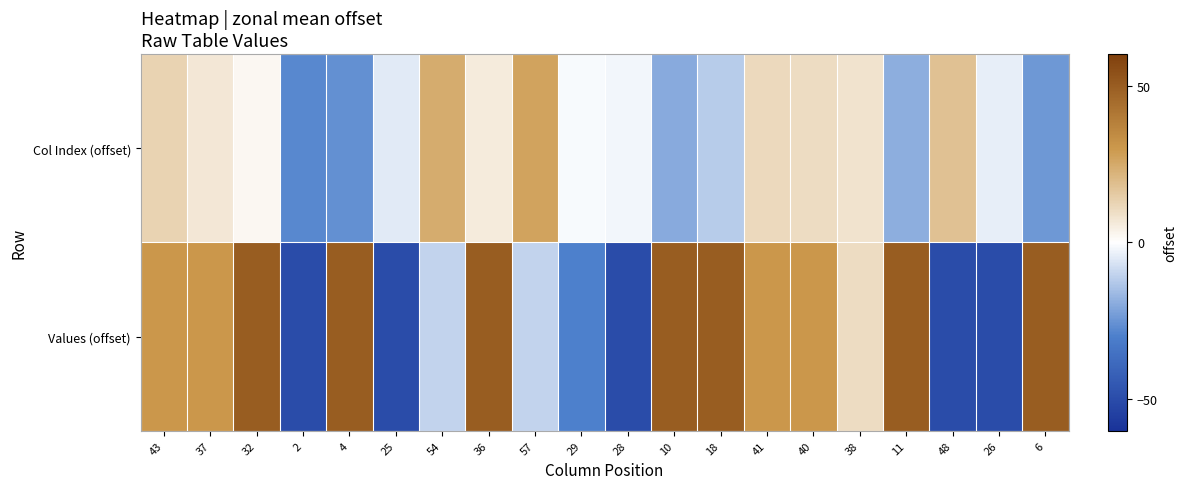

Reading right to left, list all the values displayed in this chart.

Col Index (offset): 6=-24	26=-4	48=18	11=-19	38=8	40=10	41=11	18=-12	10=-20	28=-2	29=-1	57=27	36=6	54=24	25=-5	4=-26	2=-28	32=2	37=7	43=13
Values (offset): 6=50	26=-50	48=-50	11=50	38=10	40=30	41=30	18=50	10=50	28=-50	29=-30	57=-10	36=50	54=-10	25=-50	4=50	2=-50	32=50	37=30	43=30